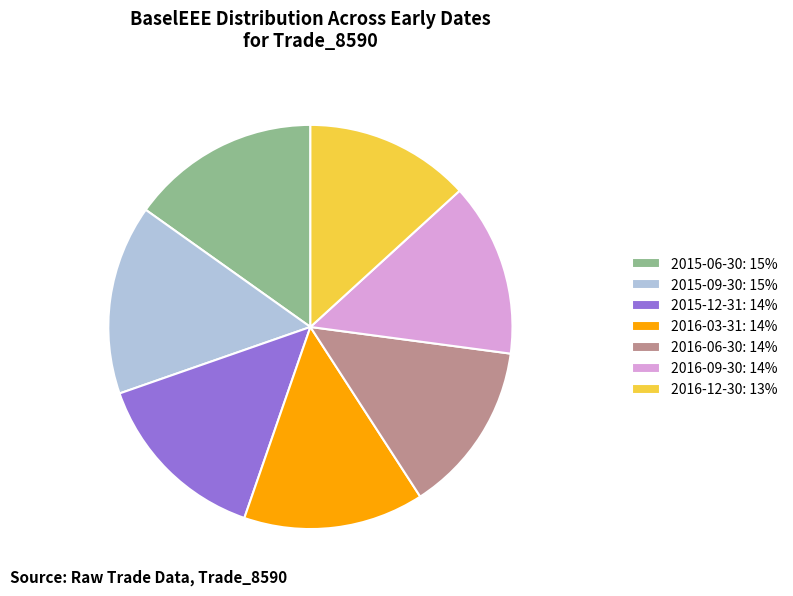

Is there a majority slice in this chart?

No